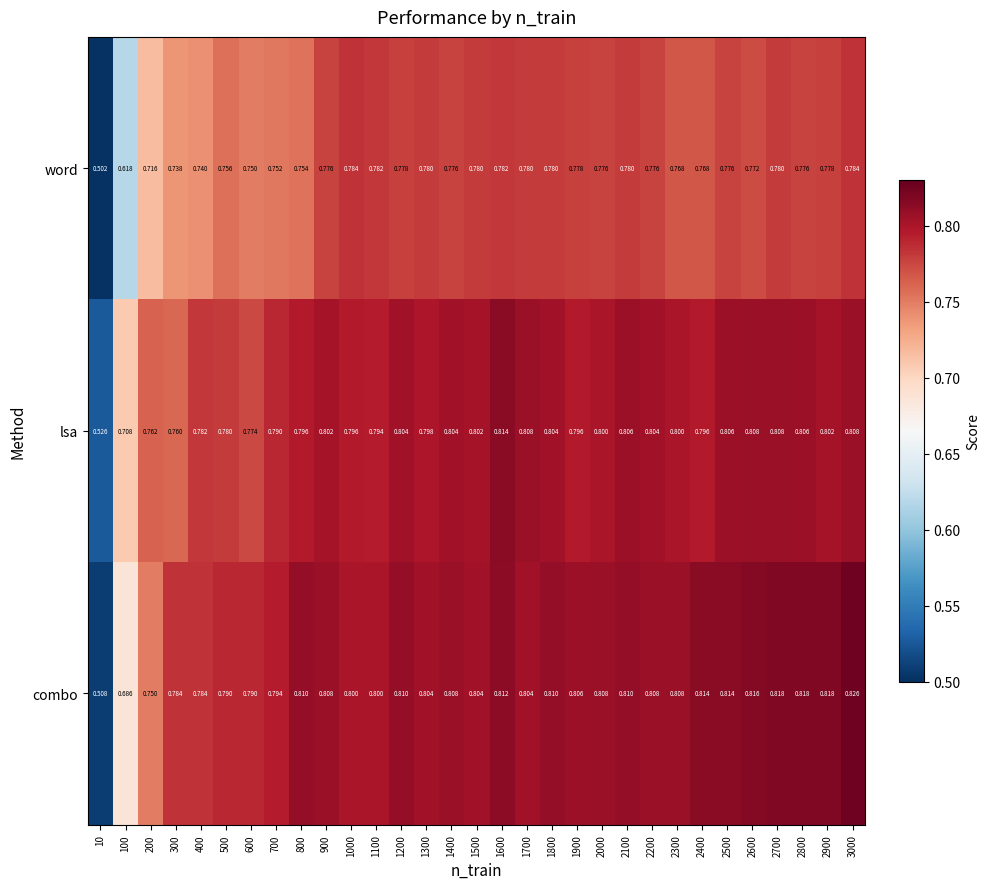

At which category is the sum across all series the highest?

3000